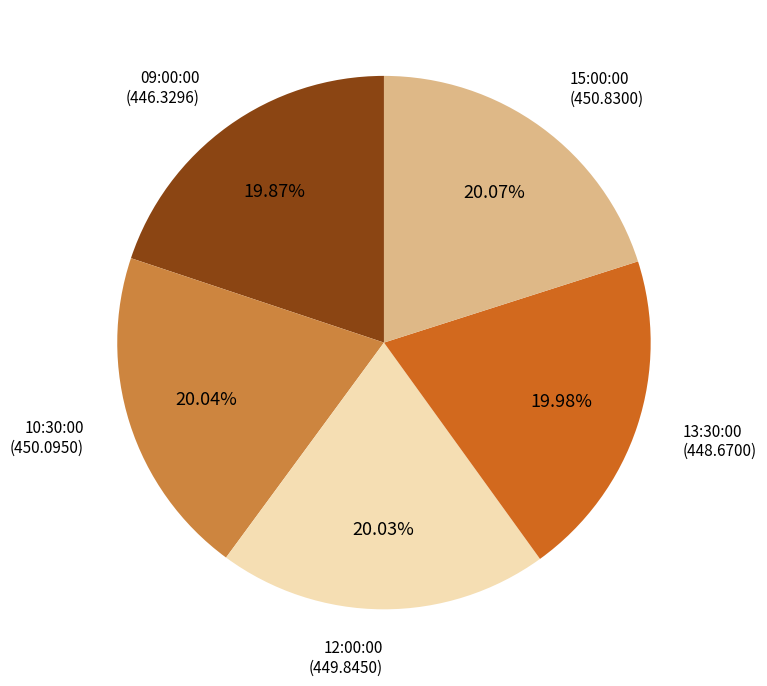

Approximately how many times larger is the value at 15:00:00 compared to 12:00:00?

1.0